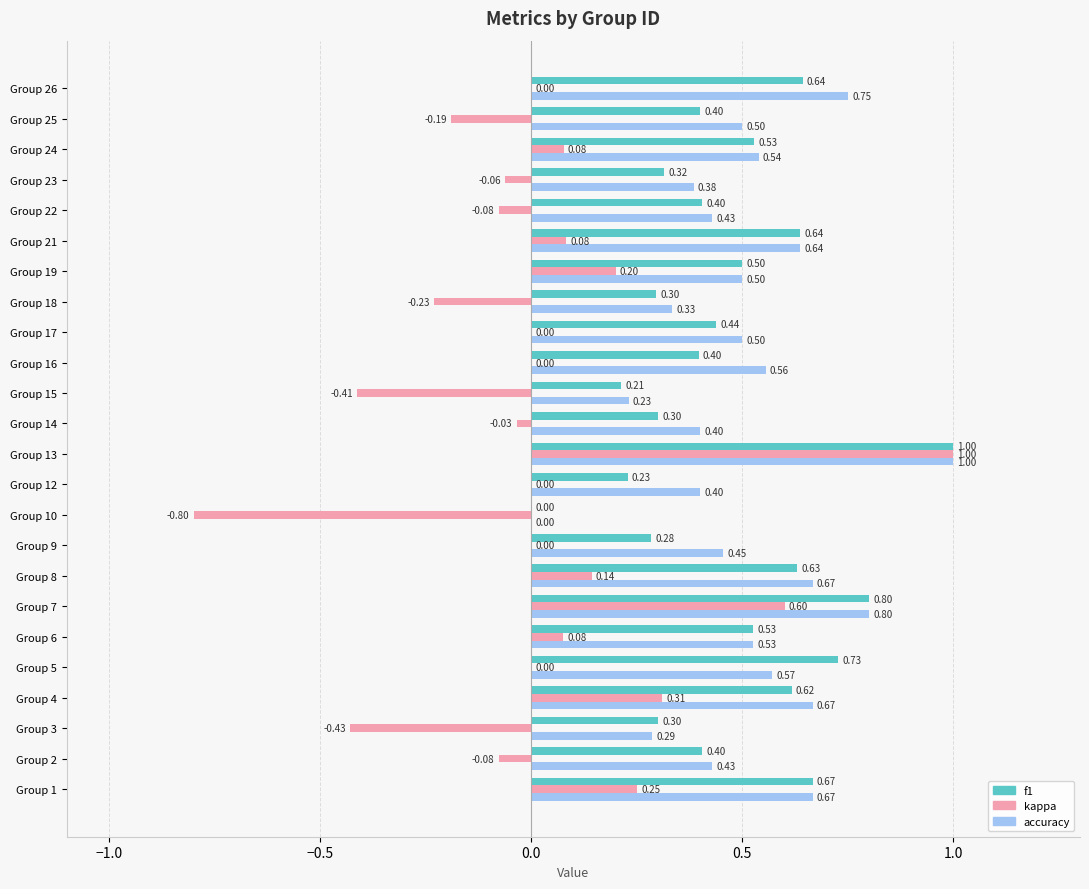

Which series has the largest total across all categories?

accuracy